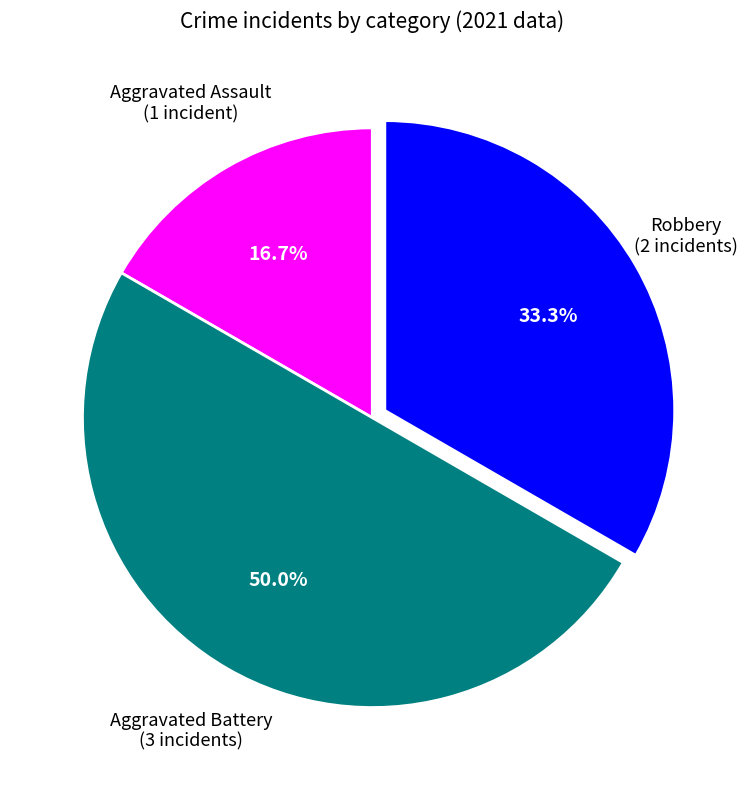

Is there a majority slice in this chart?

No